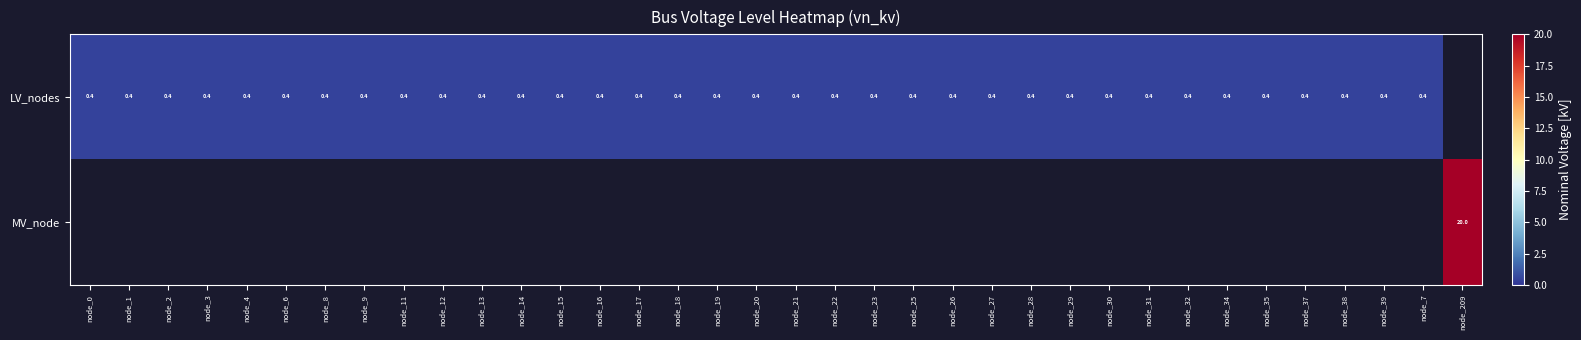

The value of LV_nodes at node_23 is 0.4. True or false?

True